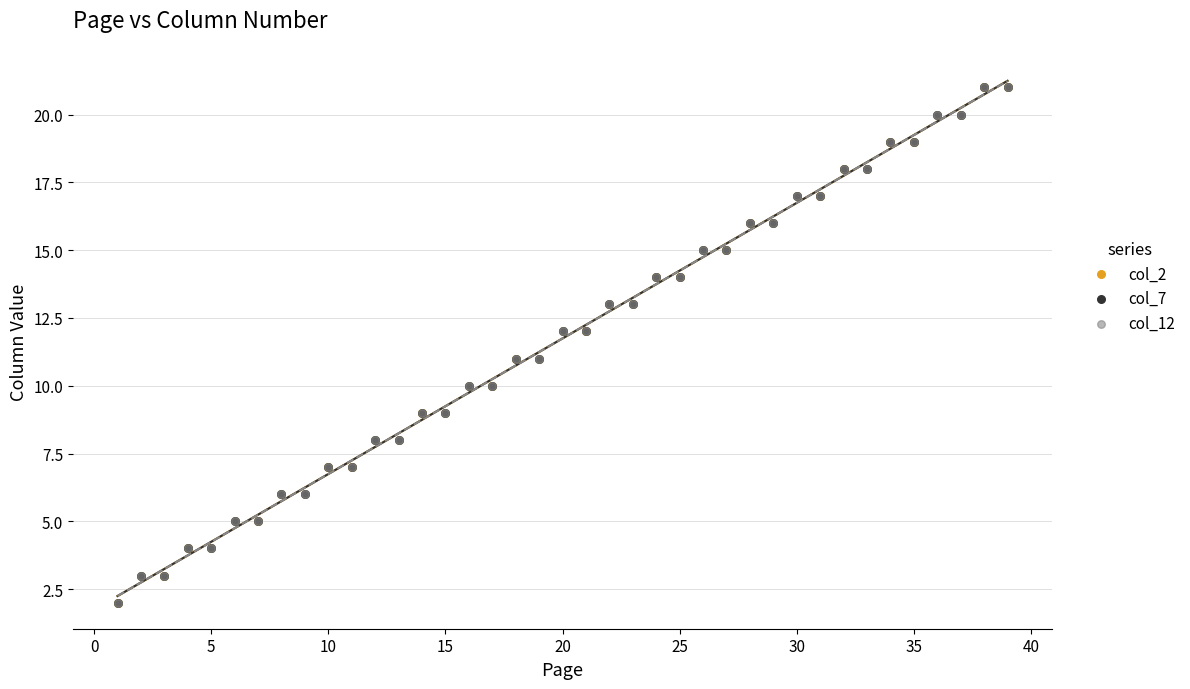

Which series has the largest Y range (max minus min)?

col_2